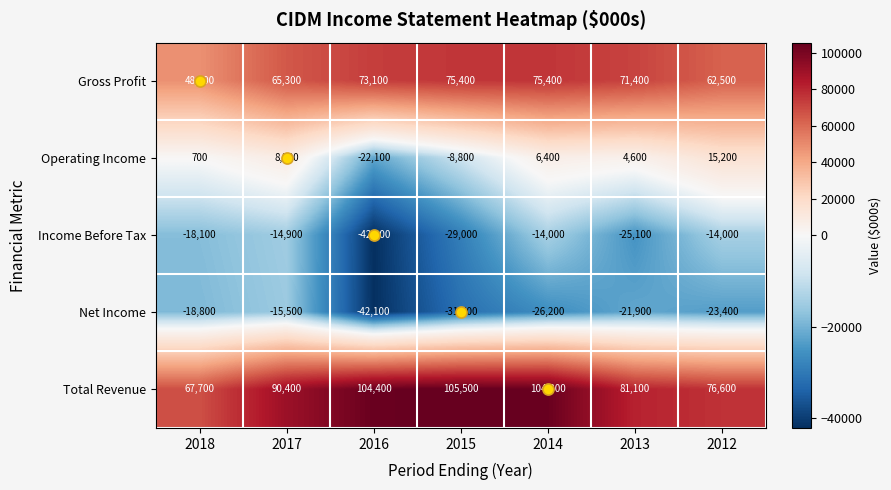

What is the difference between the Total Revenue values at 2016 and 2017?

14000